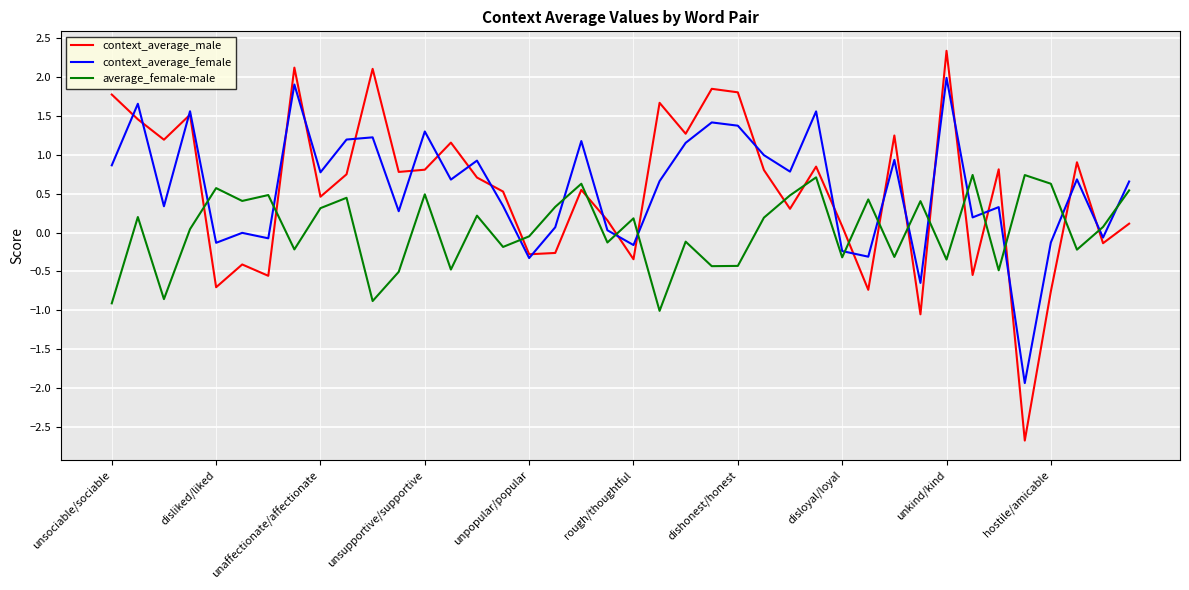

In context_average_female, how many points are higher than both neighbors (excluding endpoints)?

14